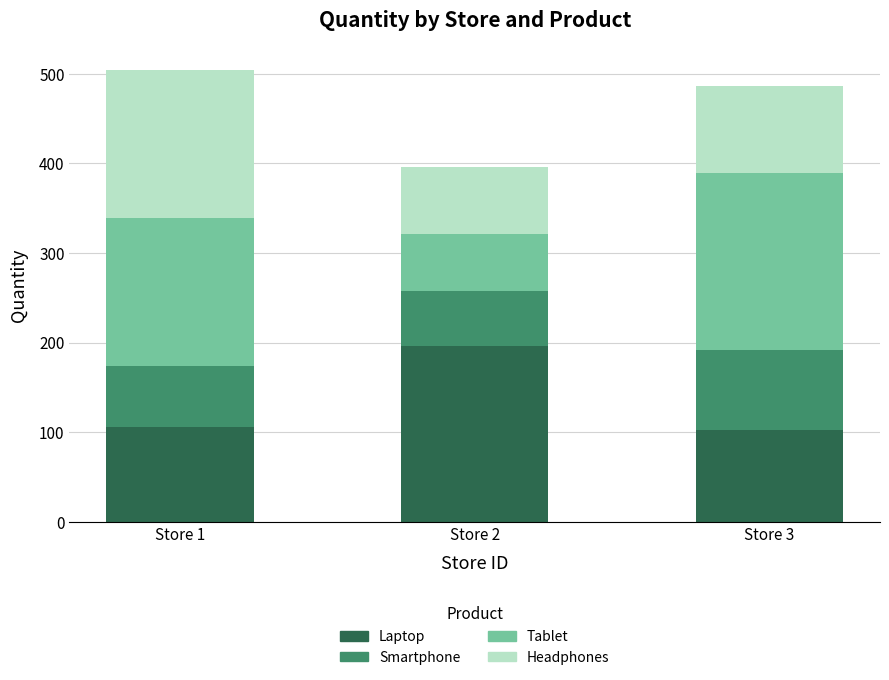

The value of Laptop at Store 1 is 106. True or false?

True